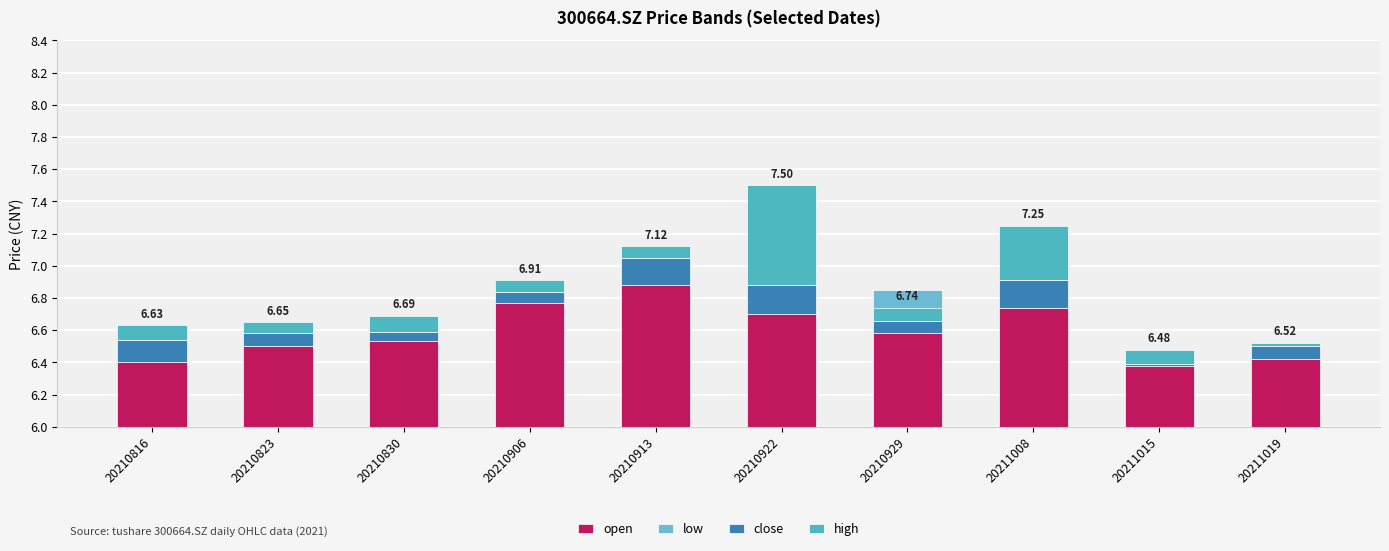

Is it true that low equals -0.0 at 20210913?

False